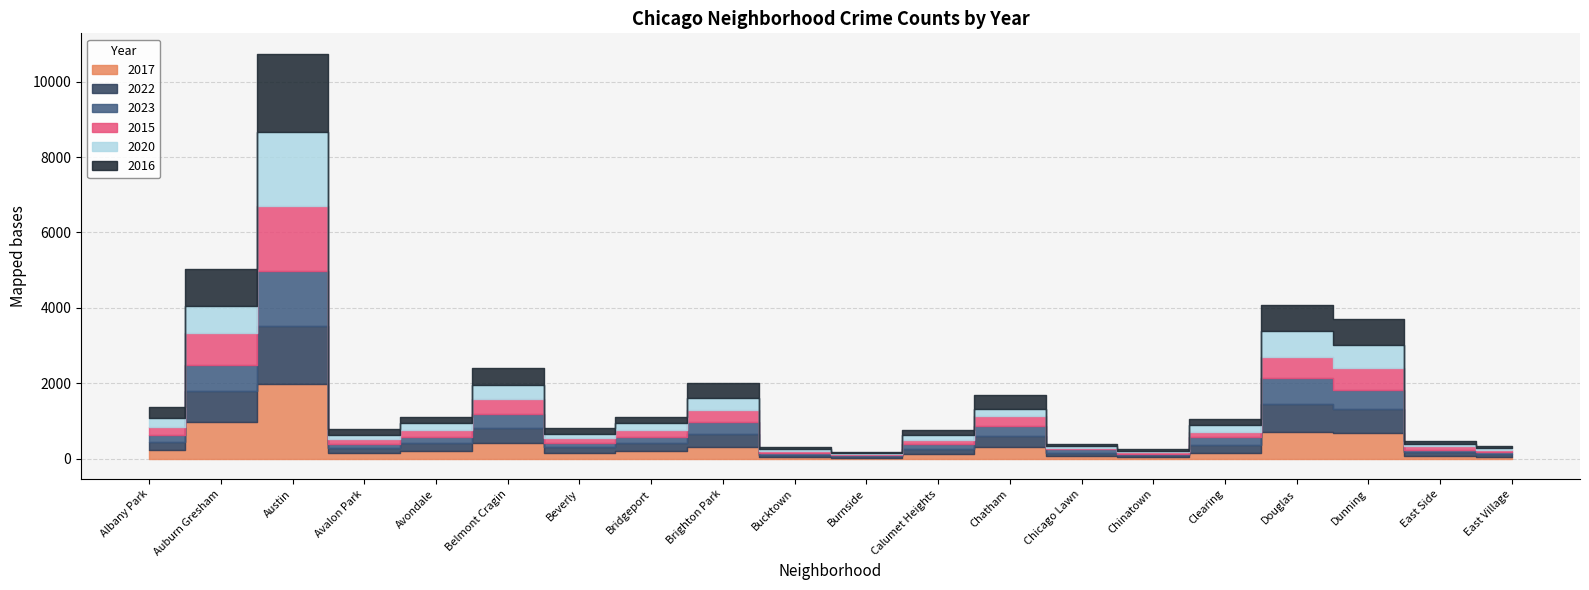

In 2015, how many points are lower than both neighbors (excluding endpoints)?

12